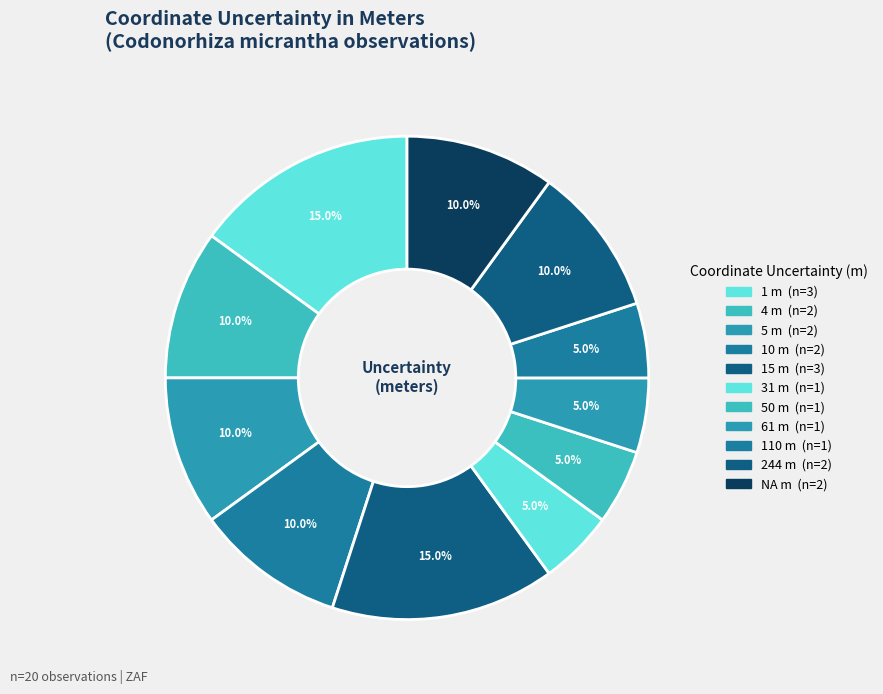

How many segments does this pie chart have?

11